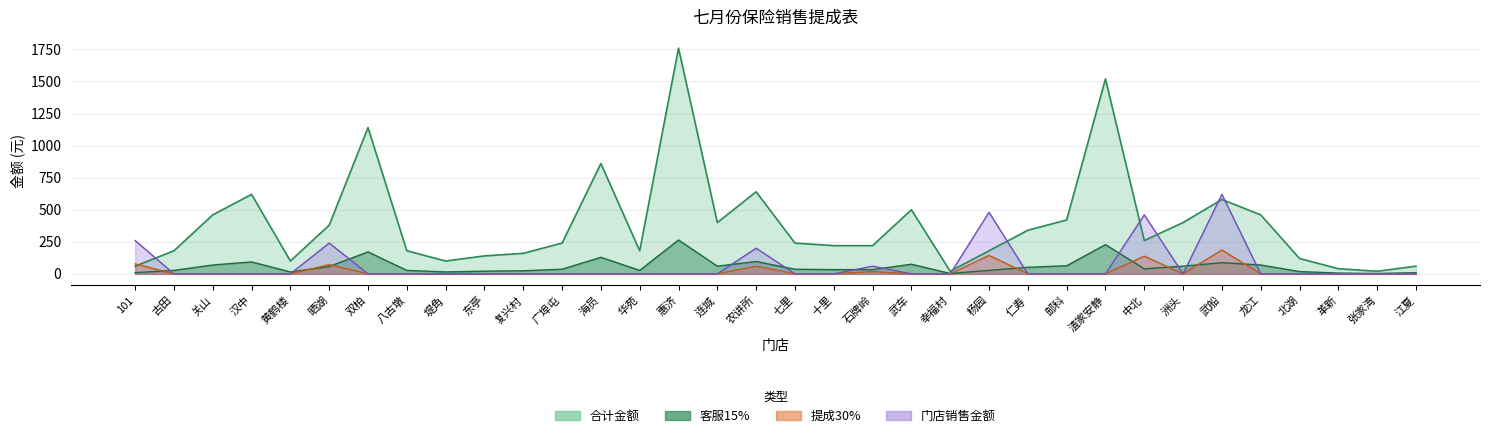

How many values in 门店销售金额 are above zero?

7